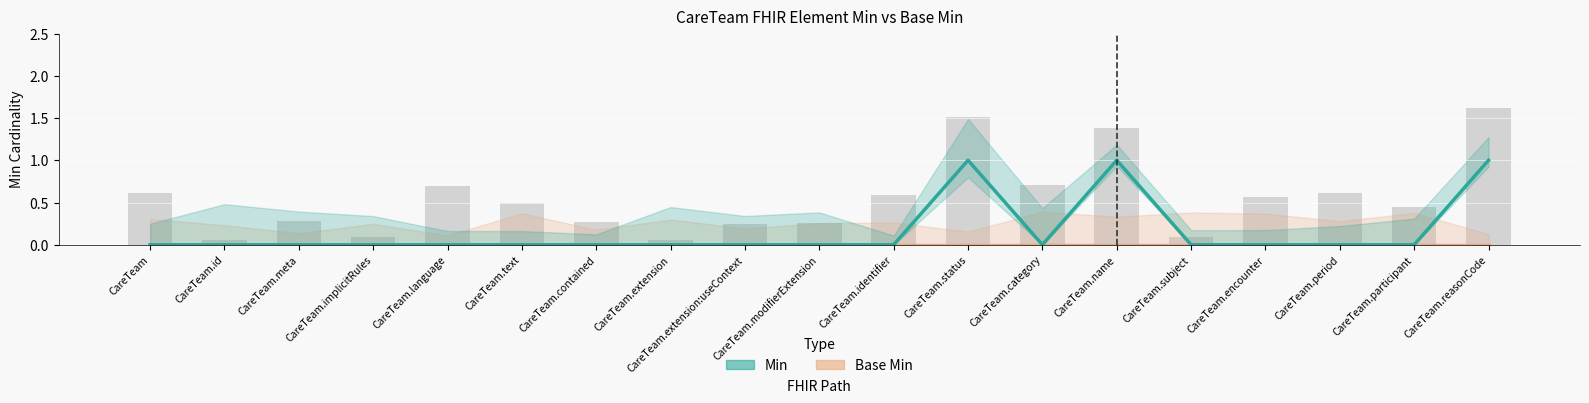

What is the difference between the second highest and minimum values?

1